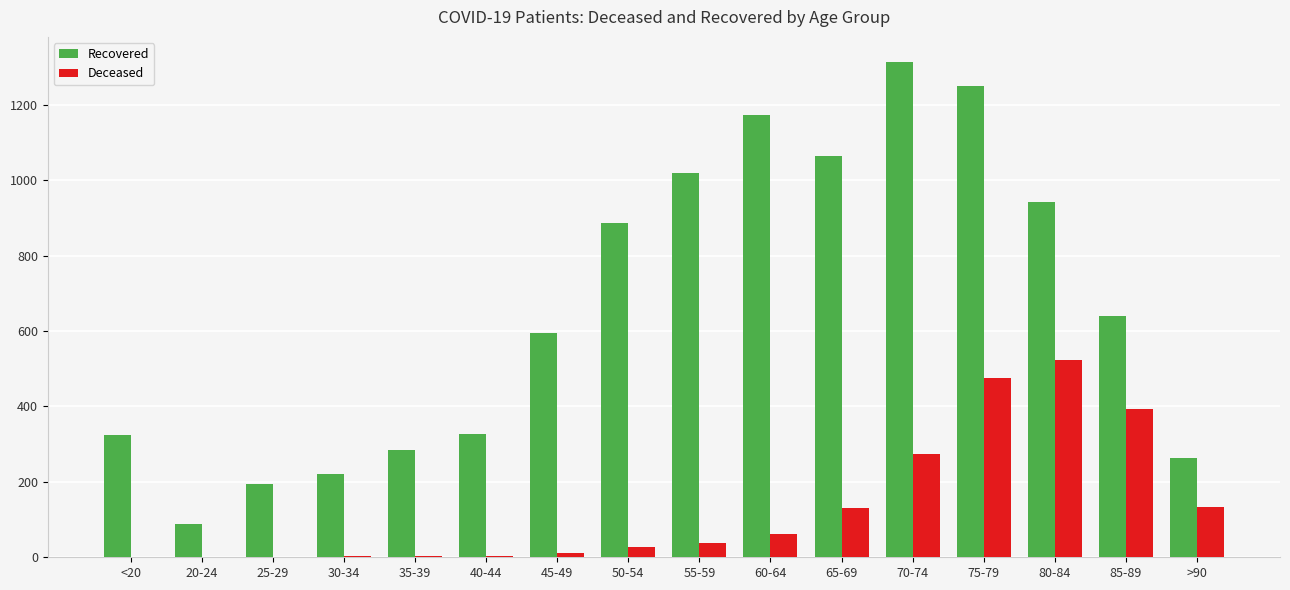

Read the Recovered value at 65-69.

1064